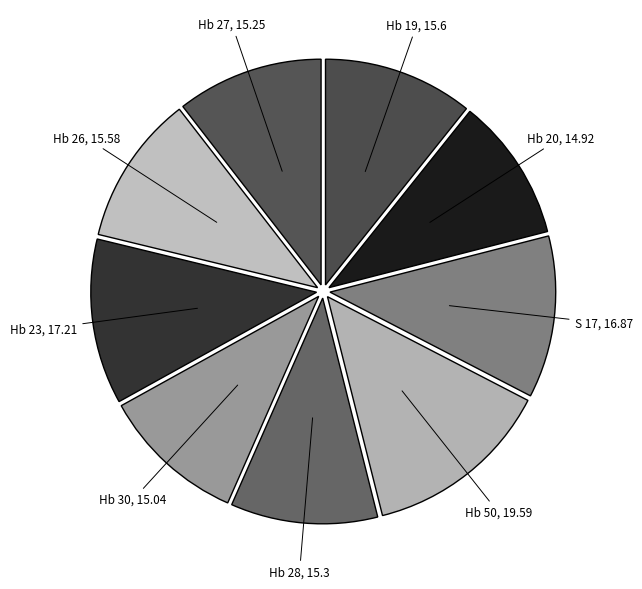

Combined, do Hb 30 and S 17 account for over 50%?

No